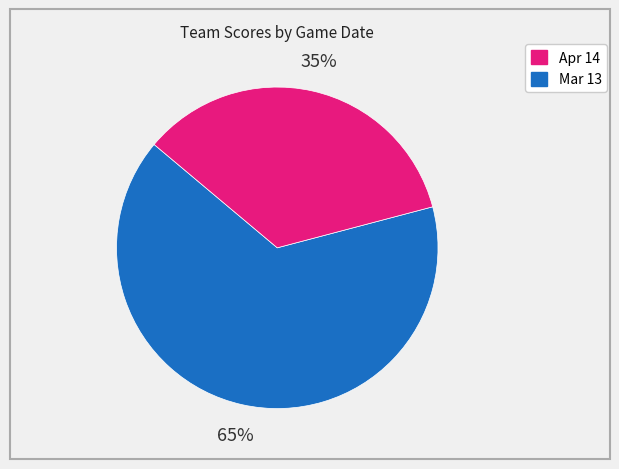

Is there a majority slice in this chart?

Yes